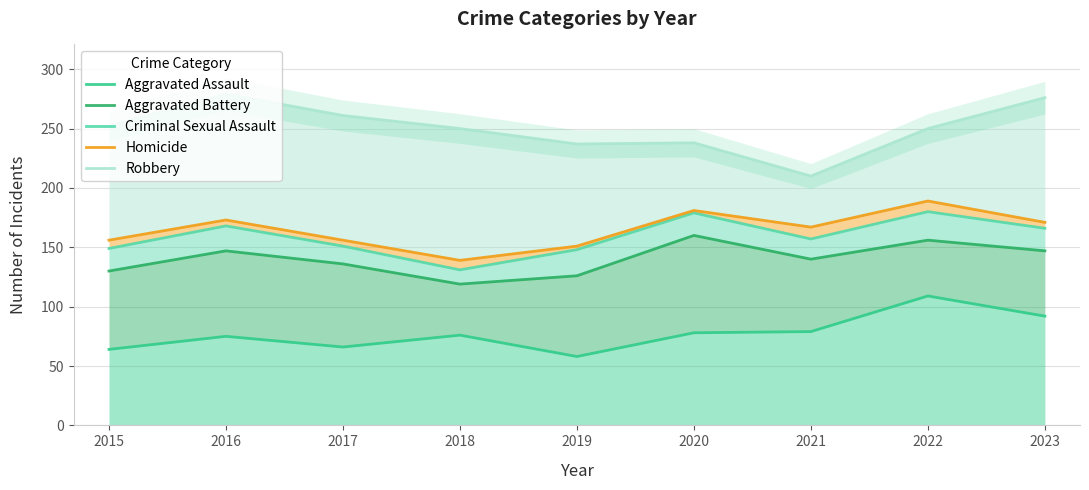

What is the average value of the Robbery series?

250